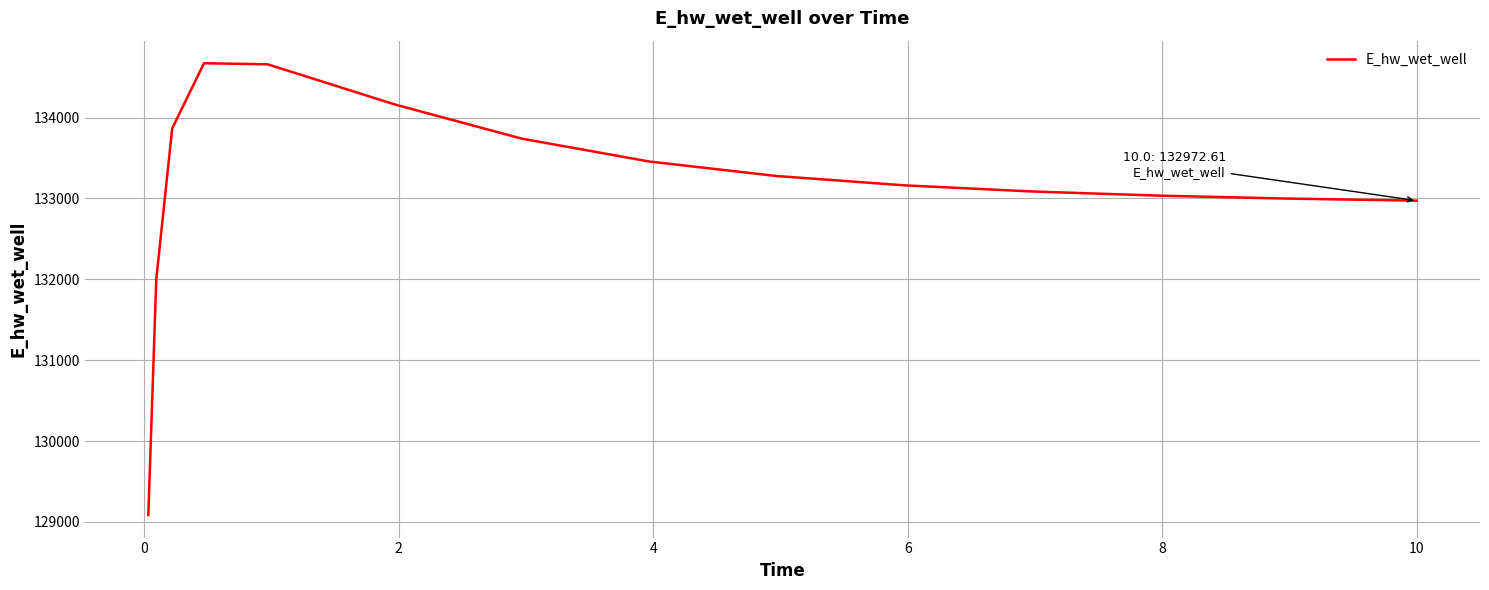

How many lines are shown in the chart?

1